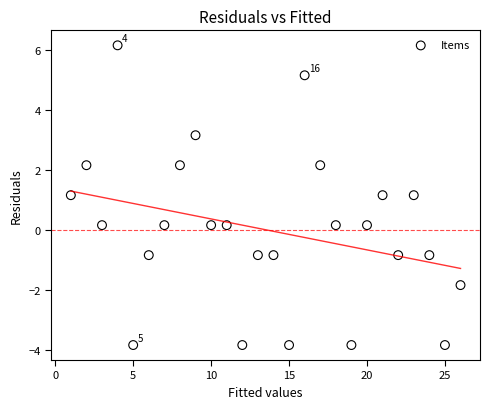

What is the range of X values (max minus min)?

25.0